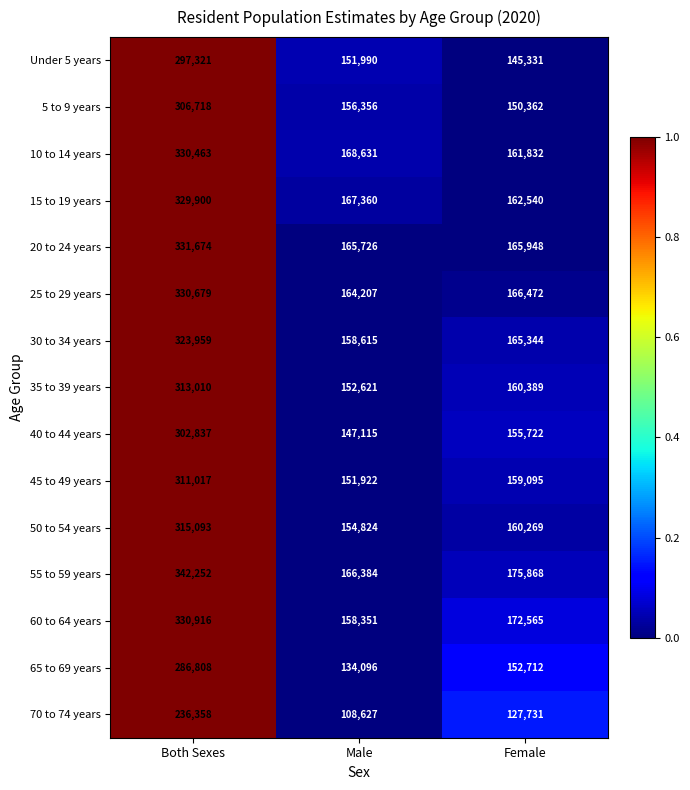

What is the sum of all 20 to 24 years values?

663348